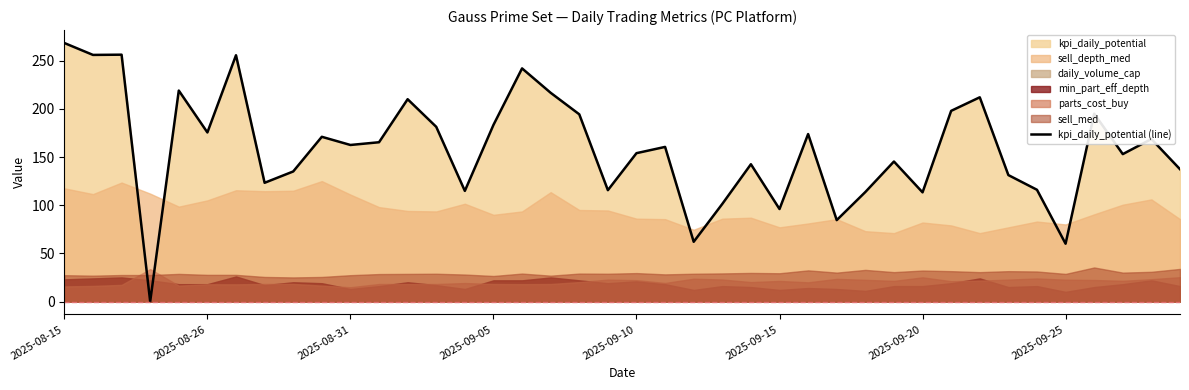

True or false: kpi_daily_potential (line) has a value of 97.8 at 2025-09-10.

False